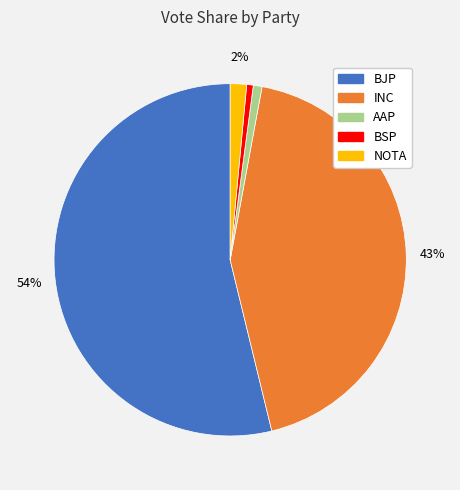

How many segments does this pie chart have?

5